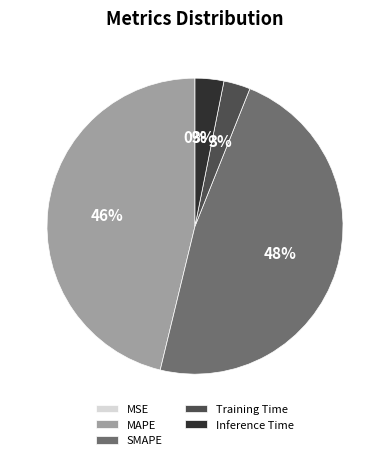

To the nearest percent, what is the average slice percentage?

20%